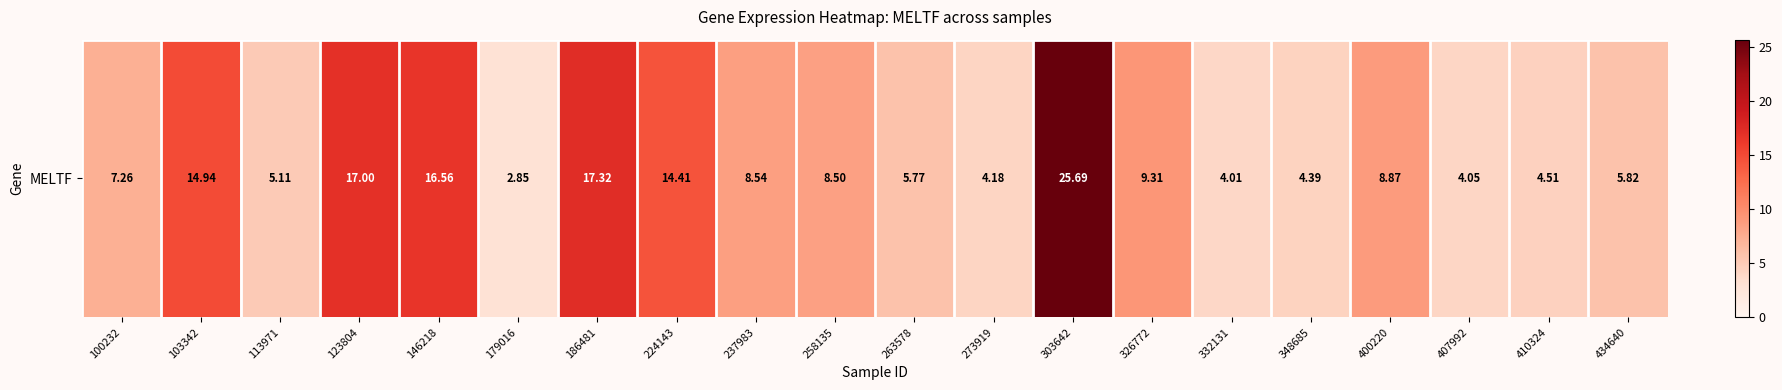

Reading left to right, list all the values displayed in this chart.

7.3	14.9	5.1	17.0	16.6	2.9	17.3	14.4	8.5	8.5	5.8	4.2	25.7	9.3	4.0	4.4	8.9	4.0	4.5	5.8